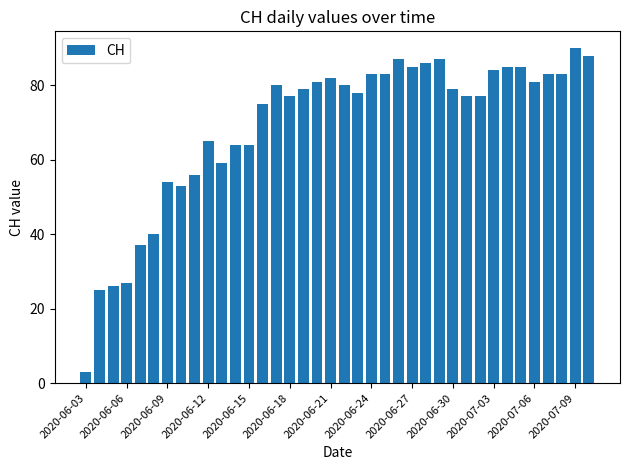

What is the difference between the maximum and minimum values?

87